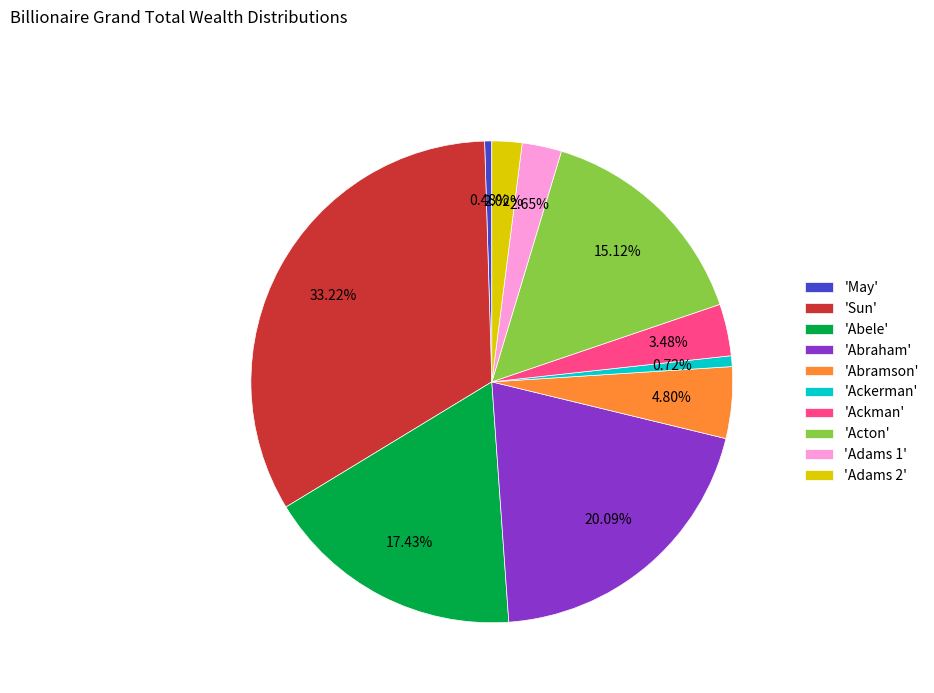

What is the ratio of the value at 'Acton' to the value at 'Ackman'?

4.3